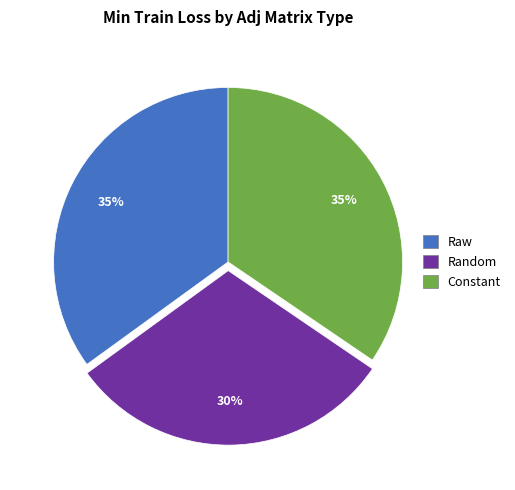

Does Constant account for over 50% of the chart?

No